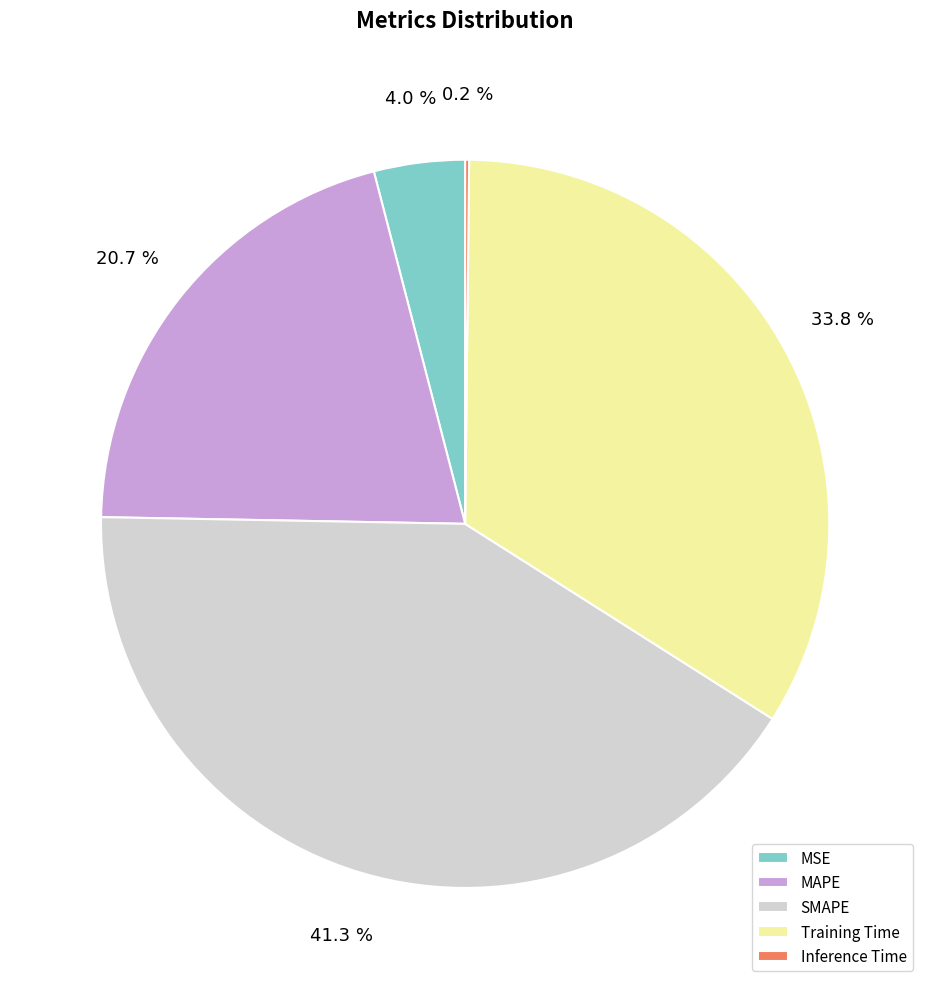

Is there any slice that represents more than half of the pie?

No